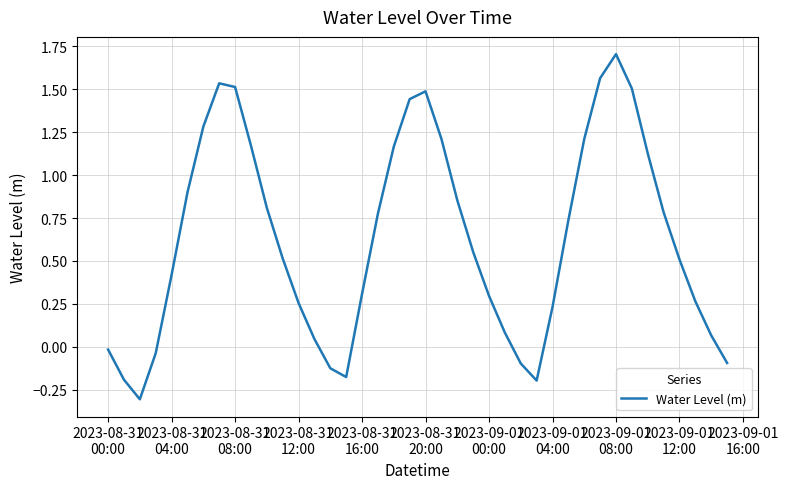

How many lines are shown in the chart?

1